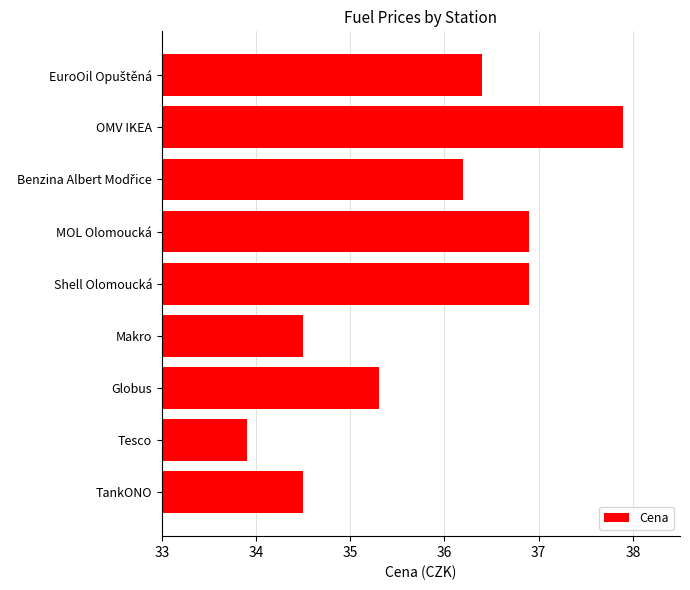

What is the average value?

35.8